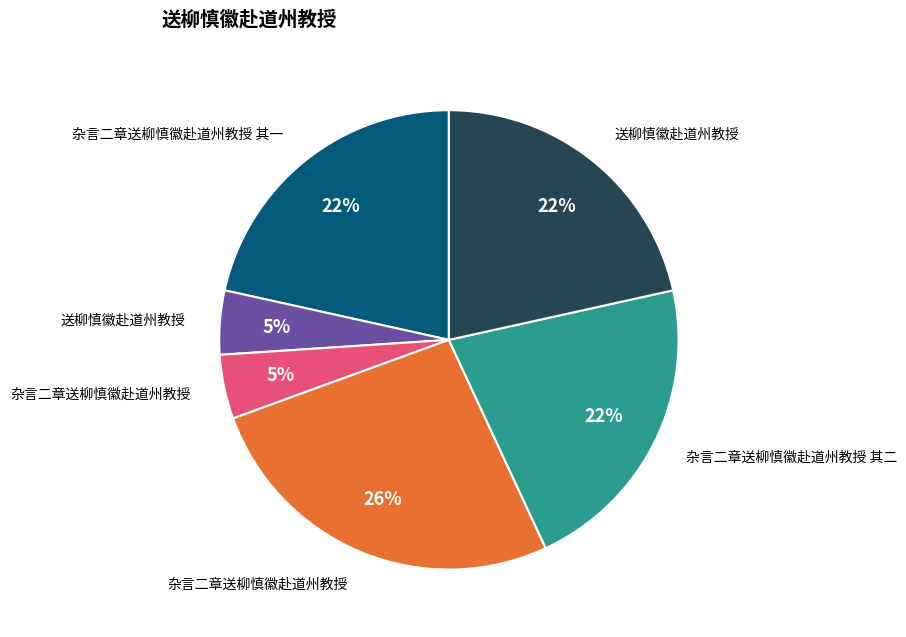

How many slices are in this pie chart?

6